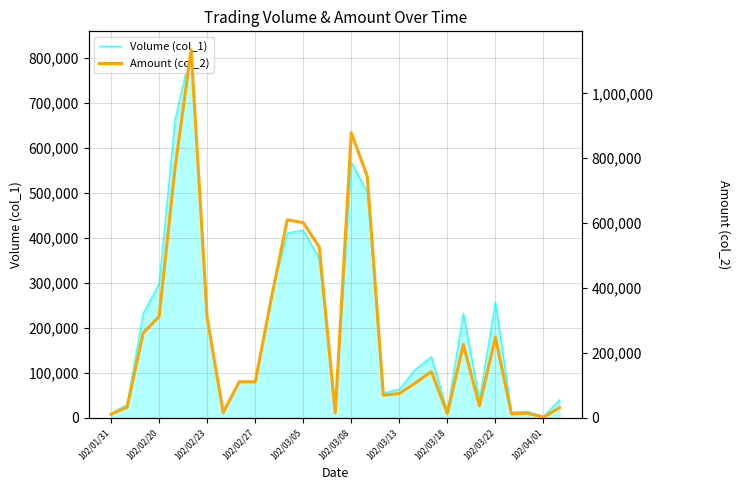

The Volume (col_1) series shows 14750 at 102/01/31. True or false?

False